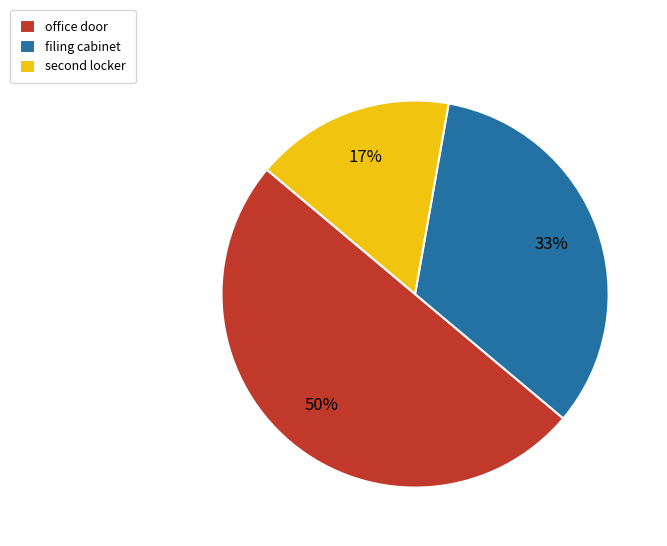

True or false: office door accounts for 50% of the total.

True